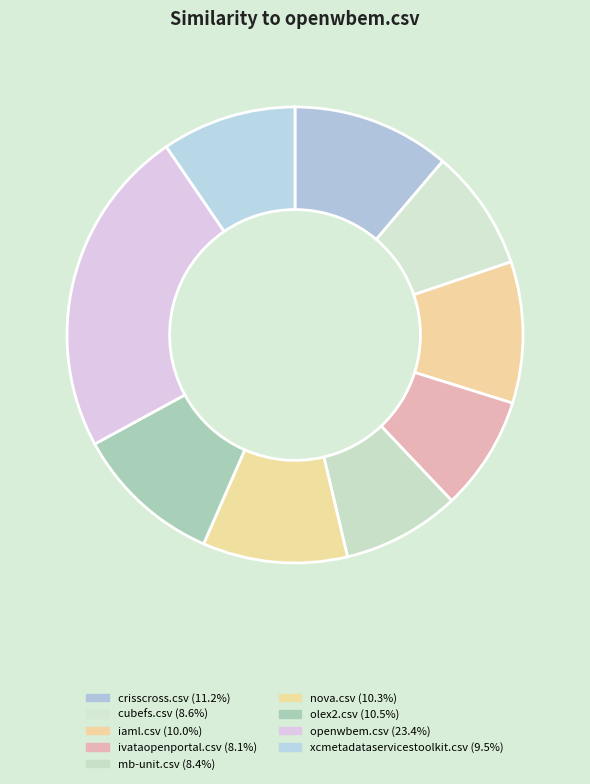

Count the number of slices in the pie.

9